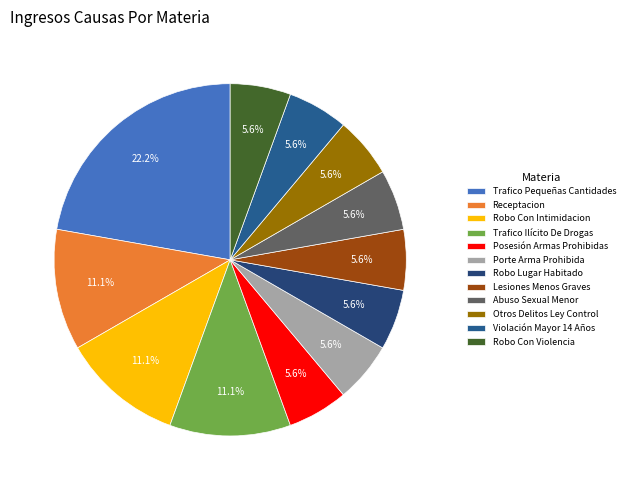

How many slices are in this pie chart?

12